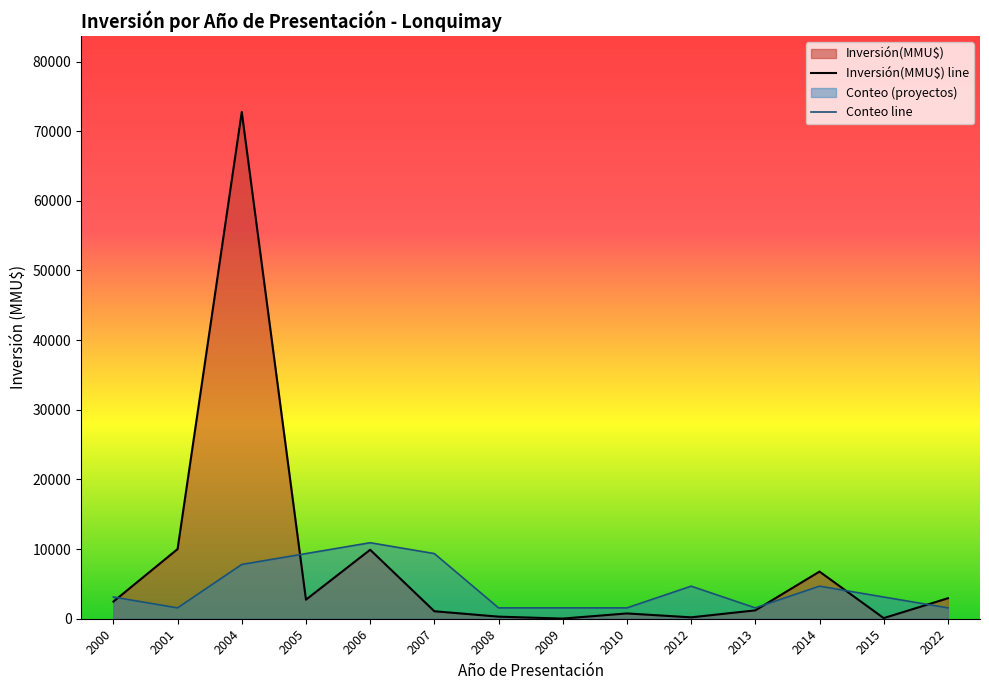

What is the total value across all series at 2009?

1581.0